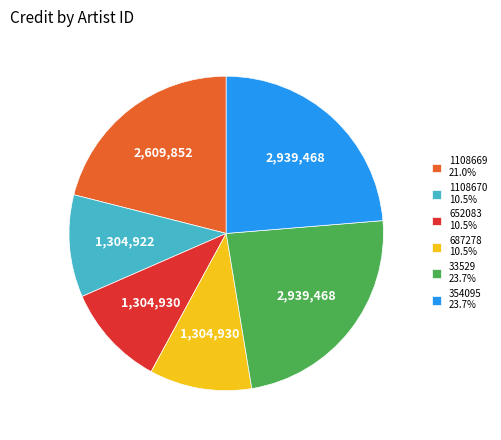

Combined, do 1108669 21.0% and 354095 23.7% account for over 50%?

No